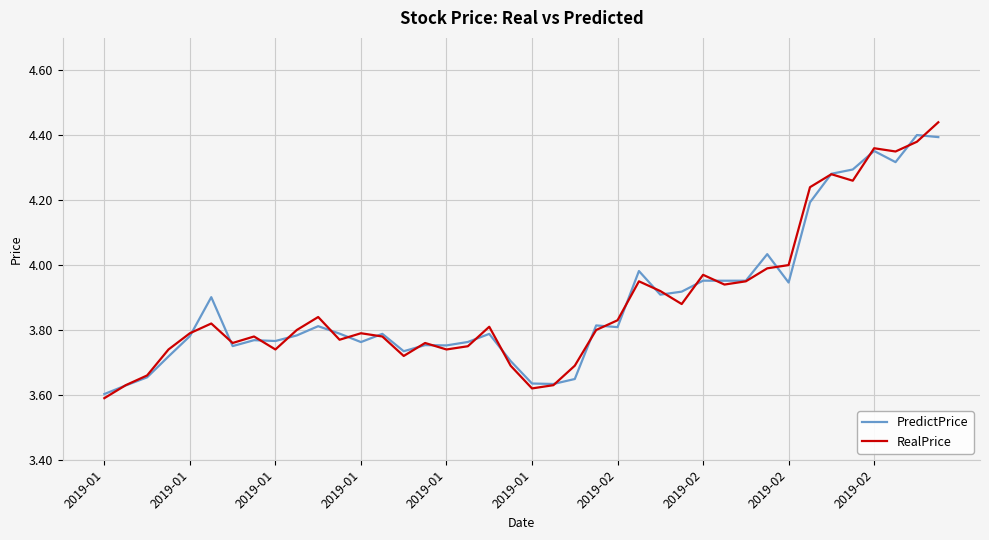

Which series has the largest range (max minus min)?

RealPrice